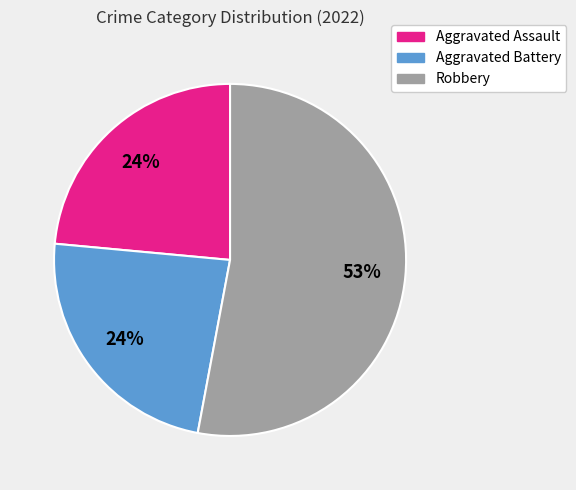

Which slice represents more than half of the pie?

Robbery